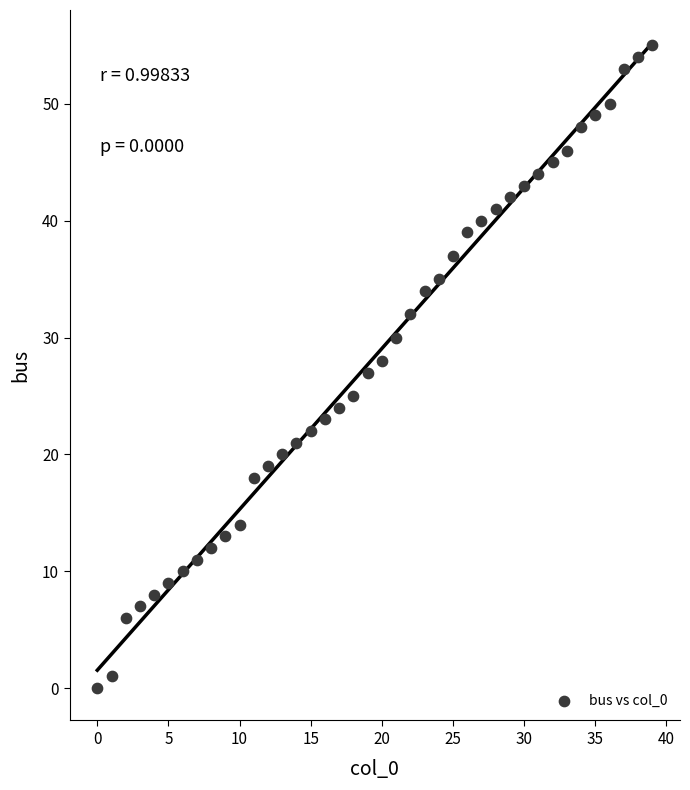

What is the range of Y values (max minus min)?

55